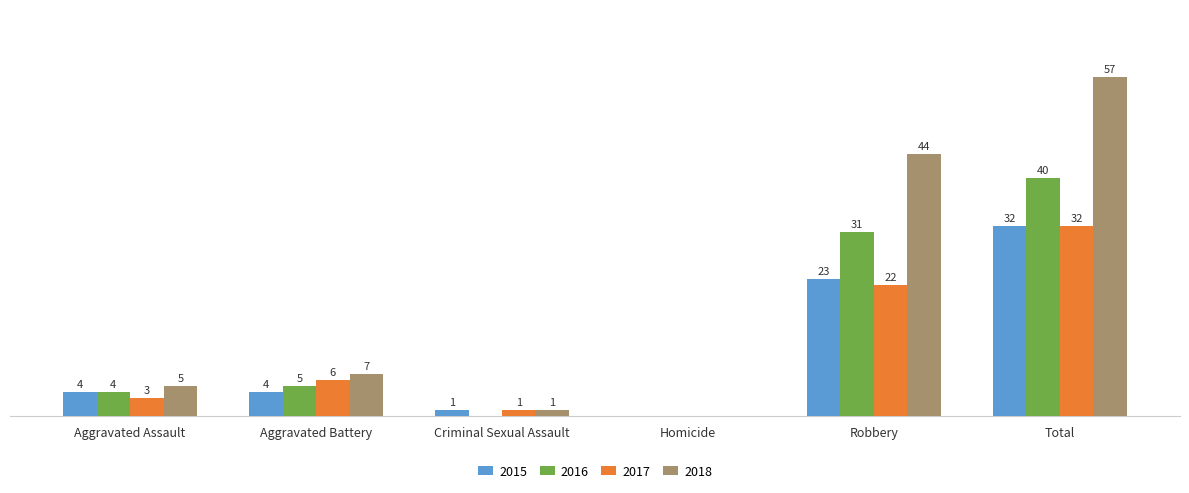

Are the bars grouped side by side (vs. stacked)?

Yes